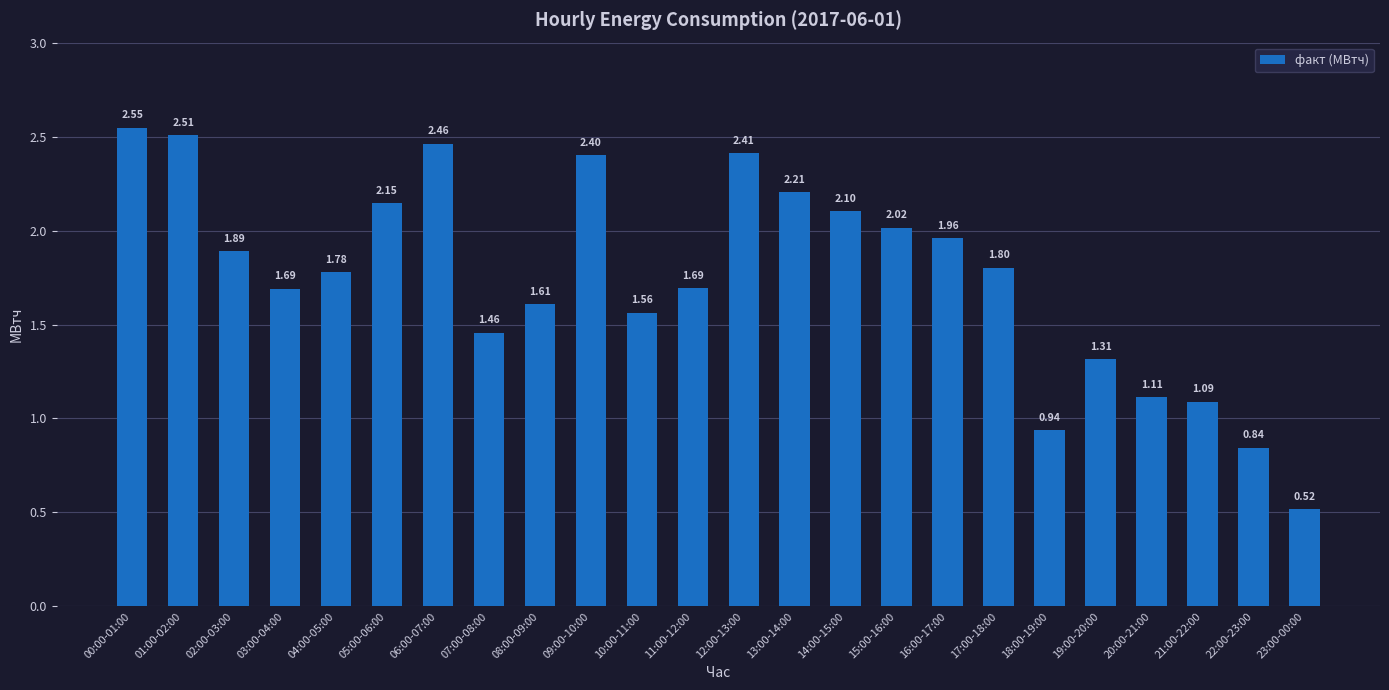

At which label does the data first exceed 1?

00:00-01:00